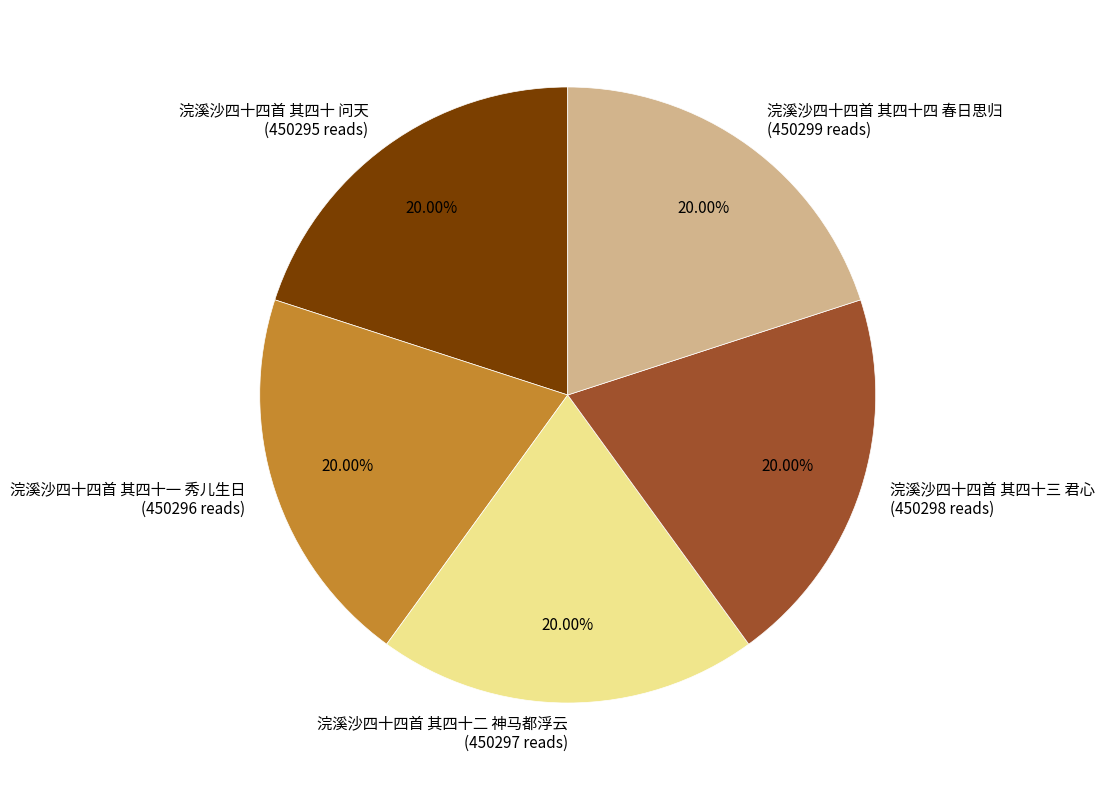

What is the ratio of the value at 浣溪沙四十四首 其四十一 秀儿生日 (450296 reads) to the value at 浣溪沙四十四首 其四十二 神马都浮云 (450297 reads)?

1.0